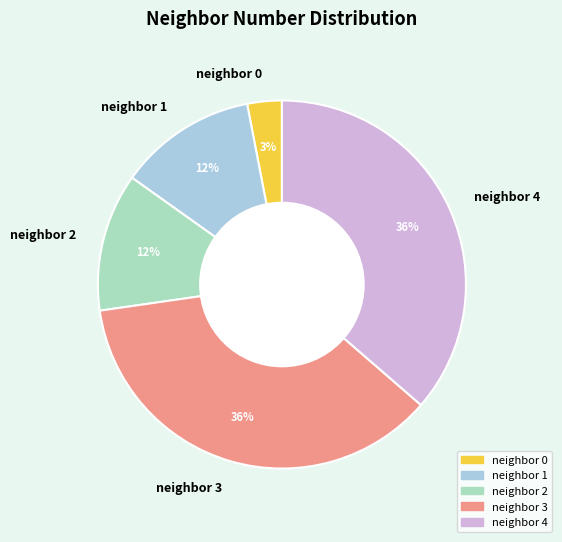

Does any single category account for the majority?

No